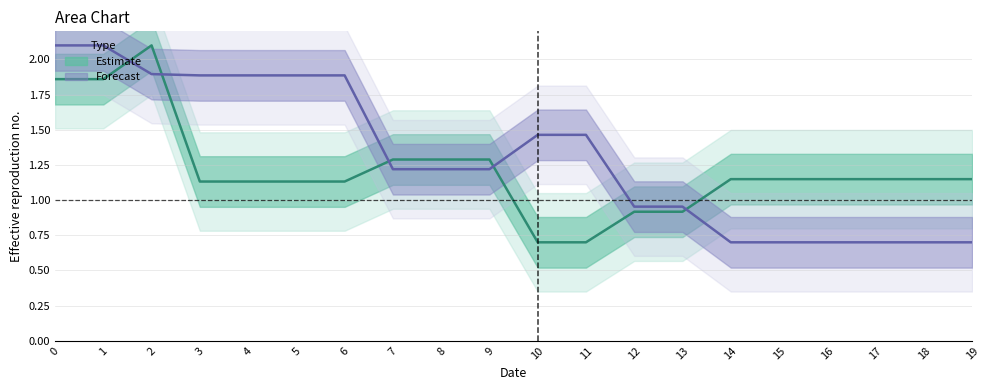

At which label is Estimate closest to 1?

12